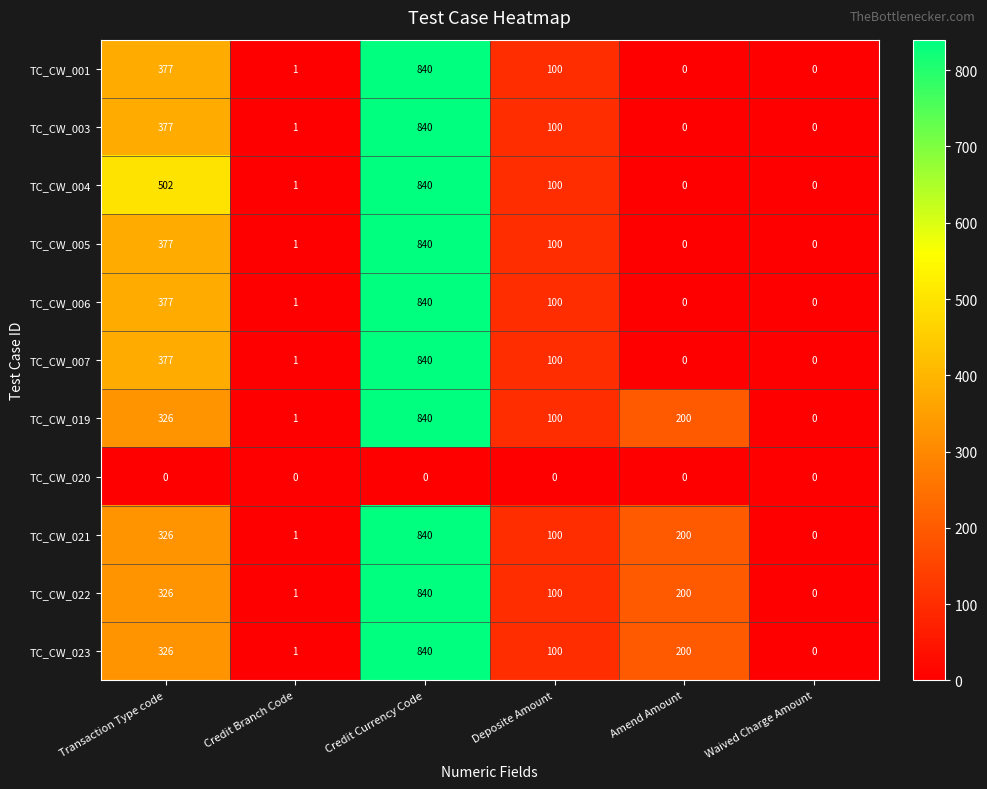

Which category has the highest value in the TC_CW_004 series?

Credit Currency Code